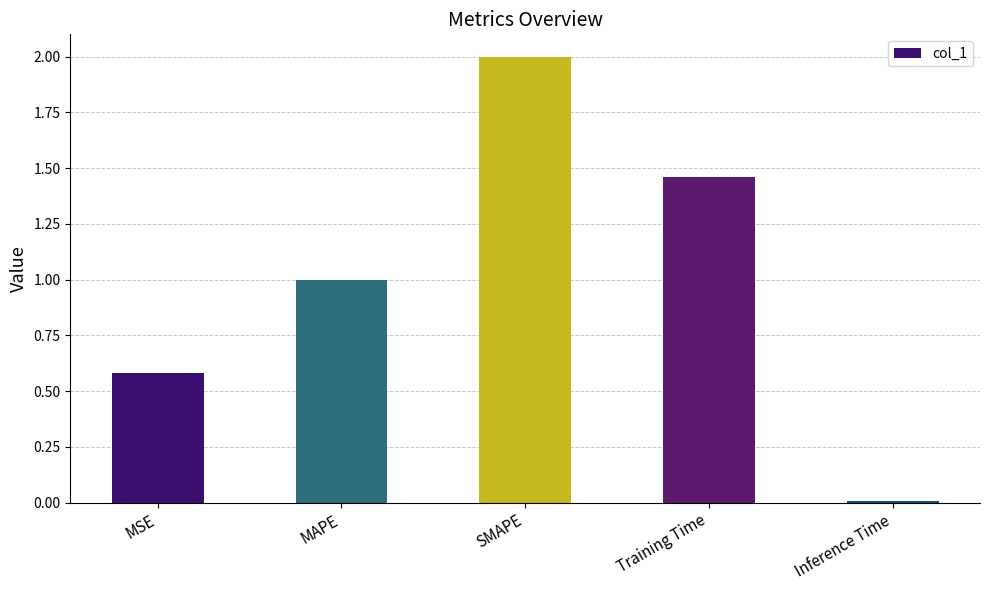

What is the label of the 3rd bar from the right?

SMAPE